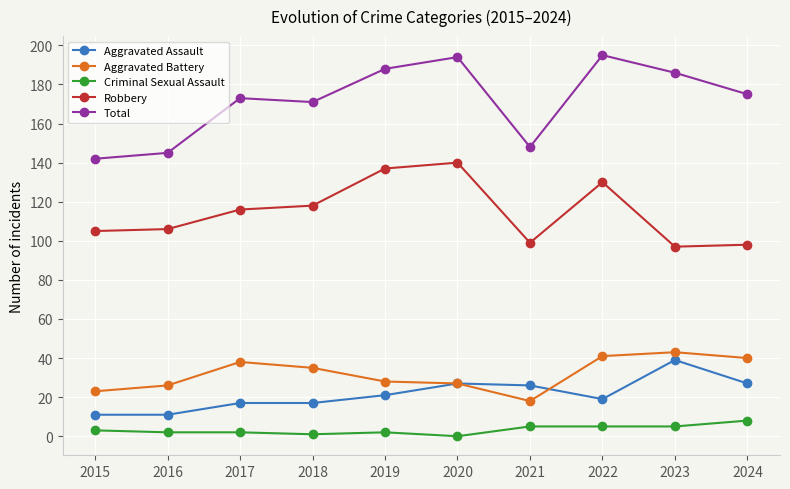

At 2016, list the series in order from smallest to largest.

Criminal Sexual Assault, Aggravated Assault, Aggravated Battery, Robbery, Total